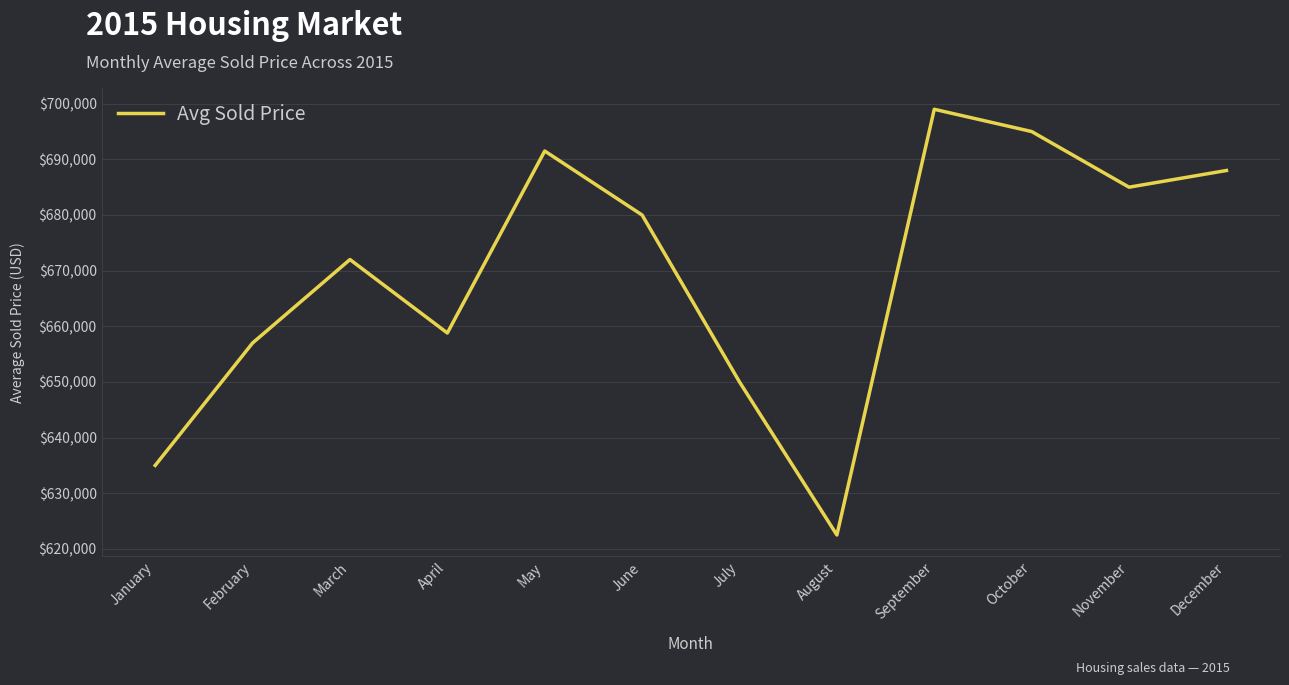

Between August and May, which is larger?

May